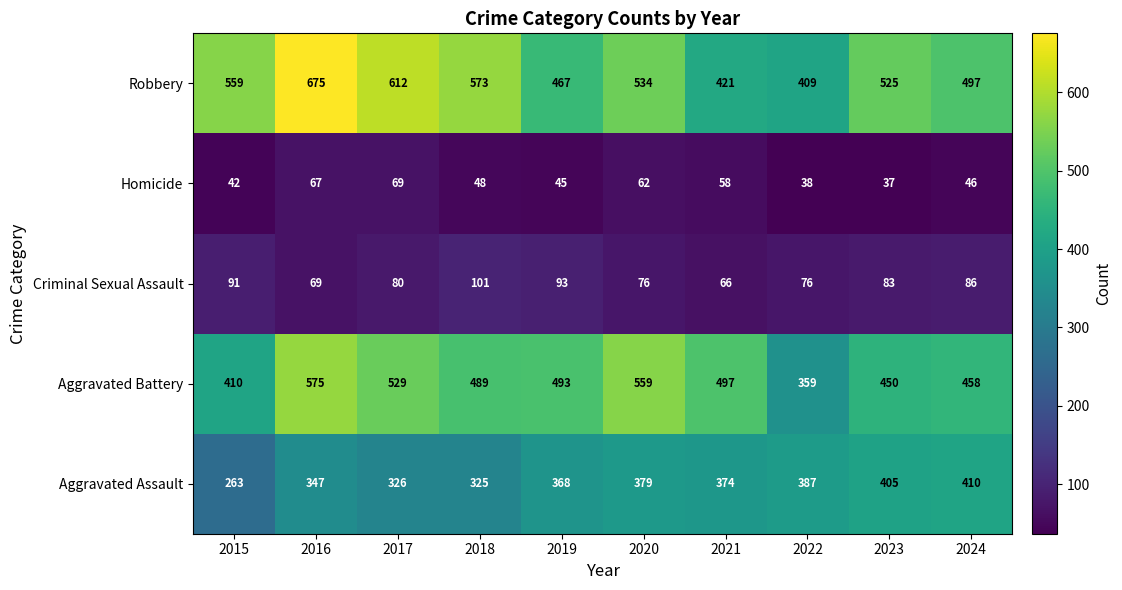

How many values in the Criminal Sexual Assault series are below 83?

5